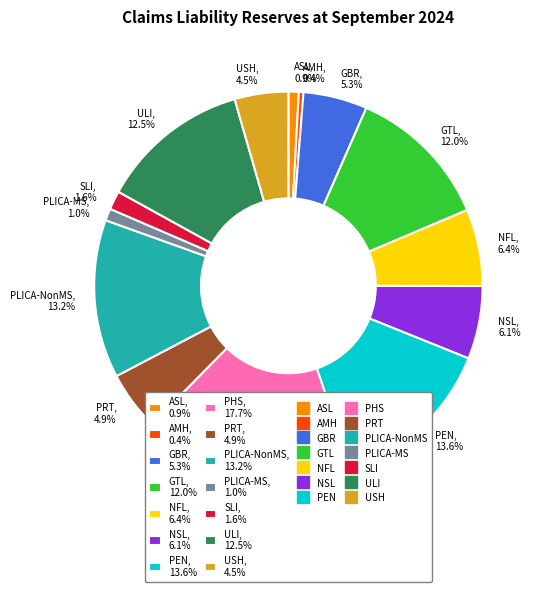

Is the sum of USH and PLICA-NonMS greater than half?

No